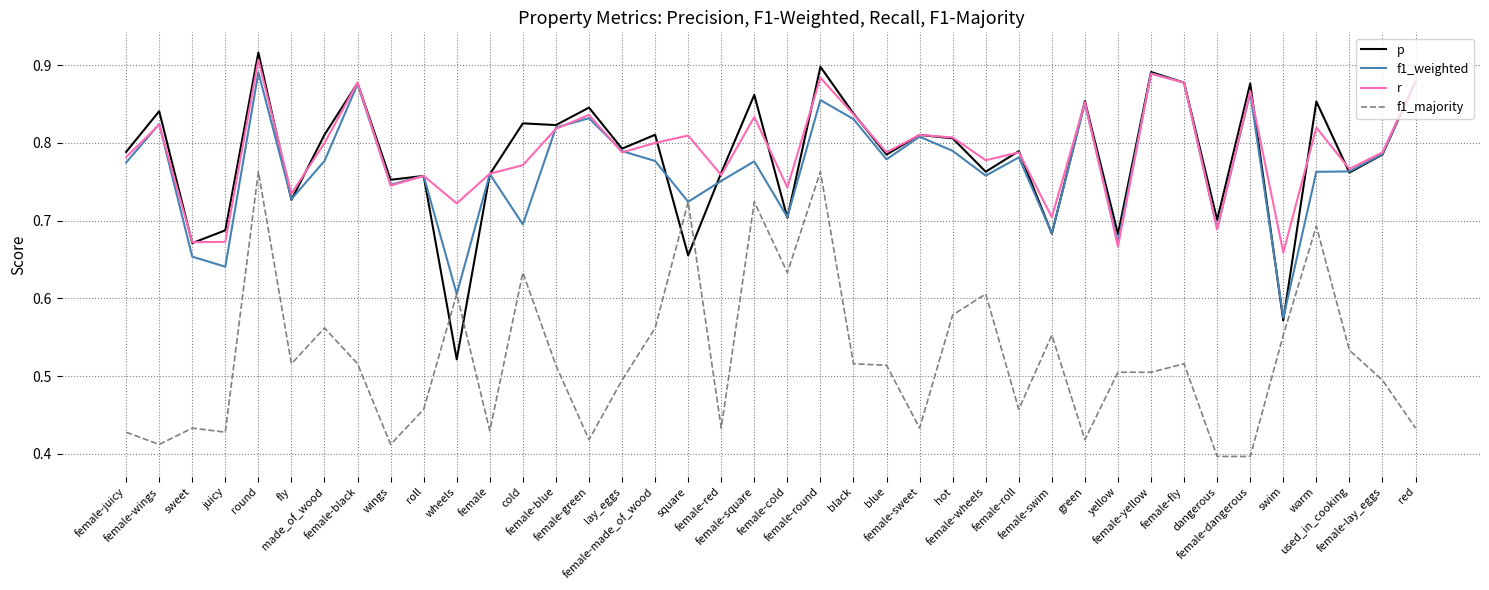

How many distinct data groups are displayed?

4